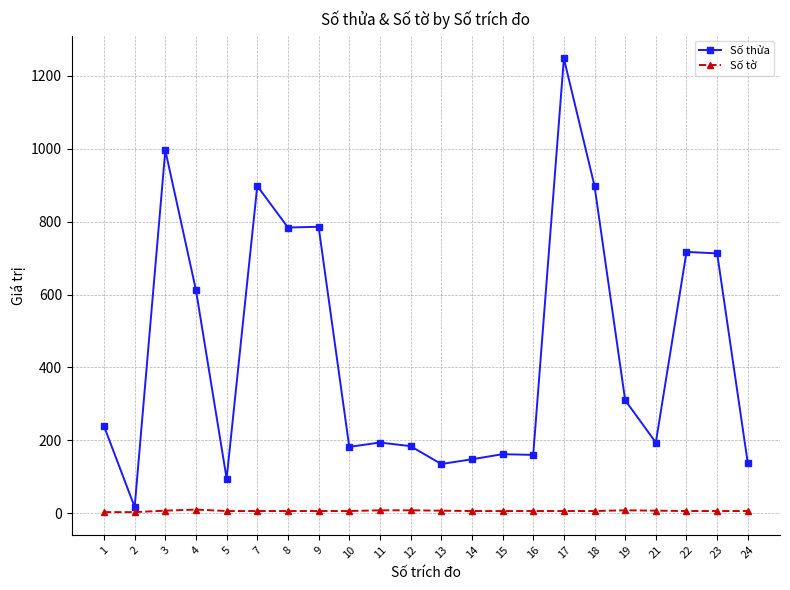

True or false: Số thửa has more than 1 points higher than both neighbors.

True